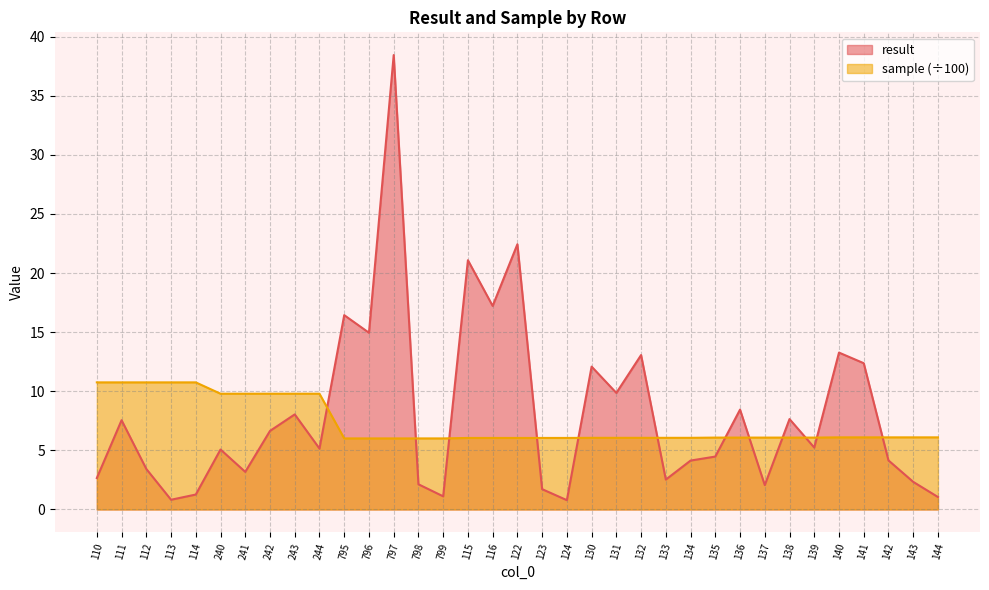

Rank the series at 134 from lowest to highest value.

result, sample (÷100)